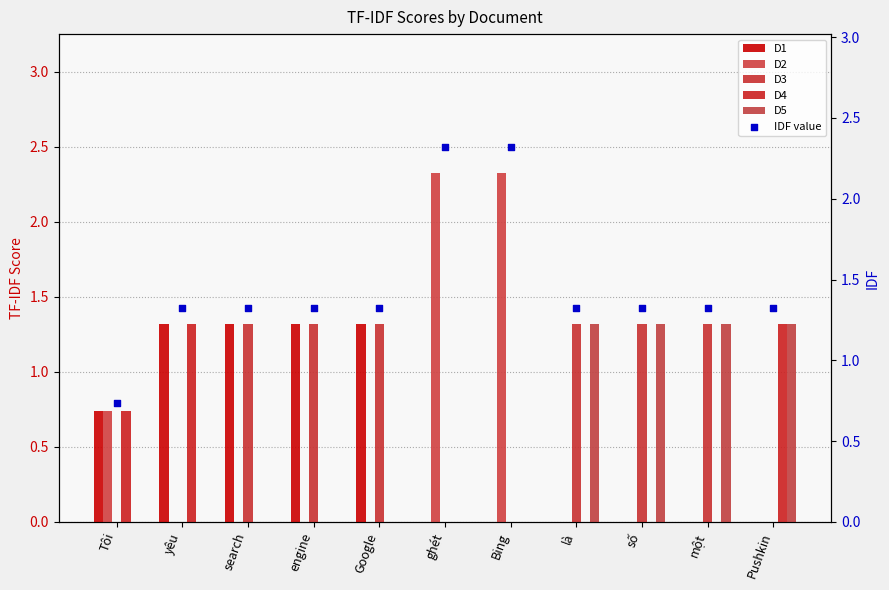

What is the total value across all series at search?

4.0